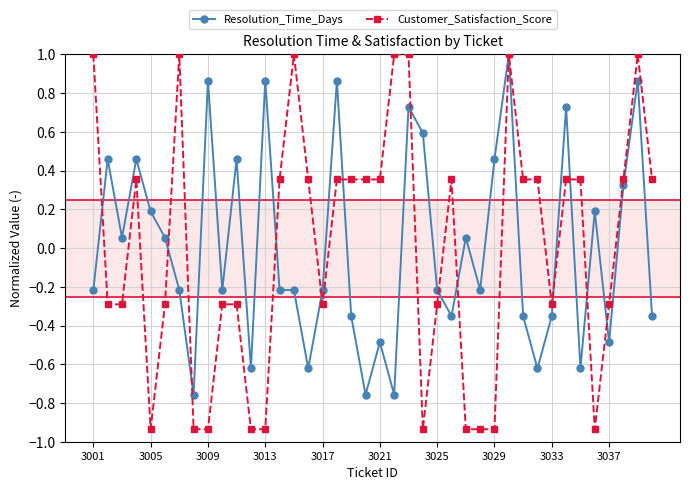

At how many categories does at least one series exceed 0?

32